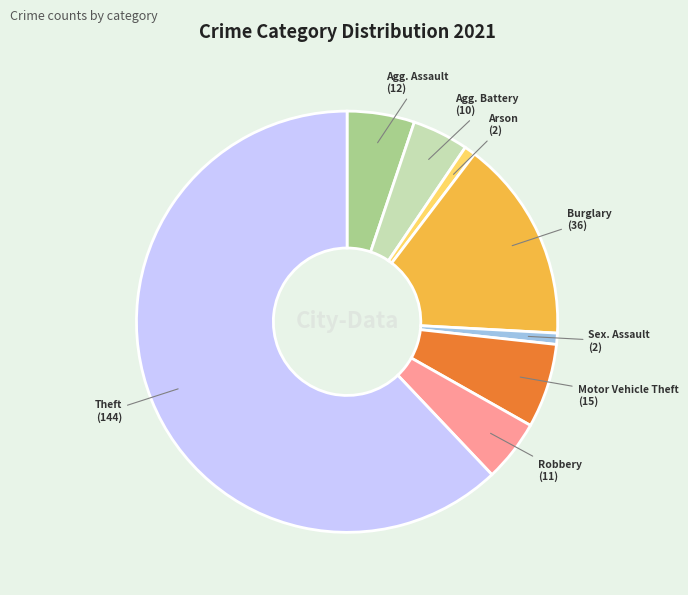

Is there any slice that represents more than half of the pie?

Yes